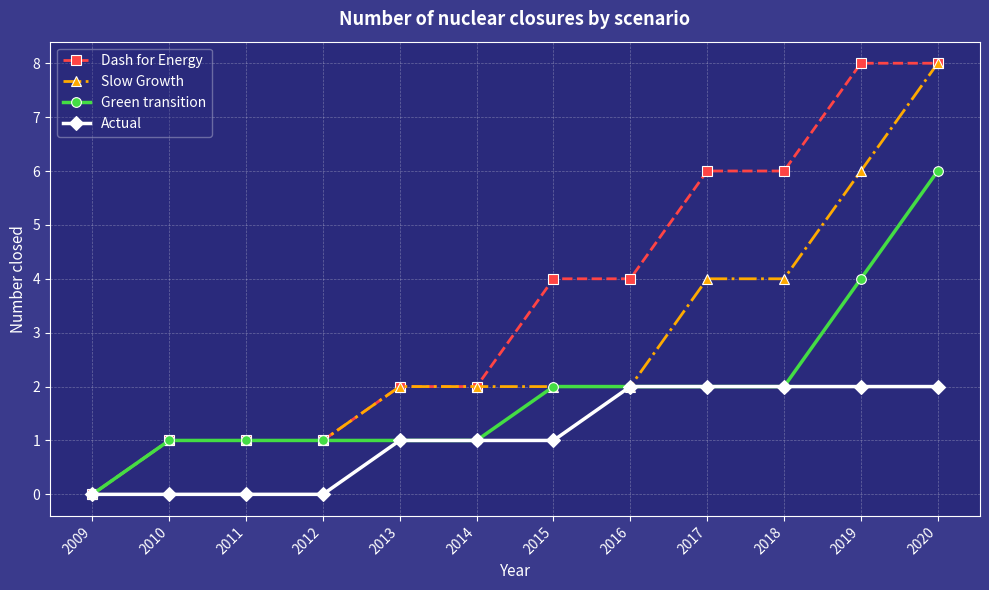

Read the Actual value at 2016.

2